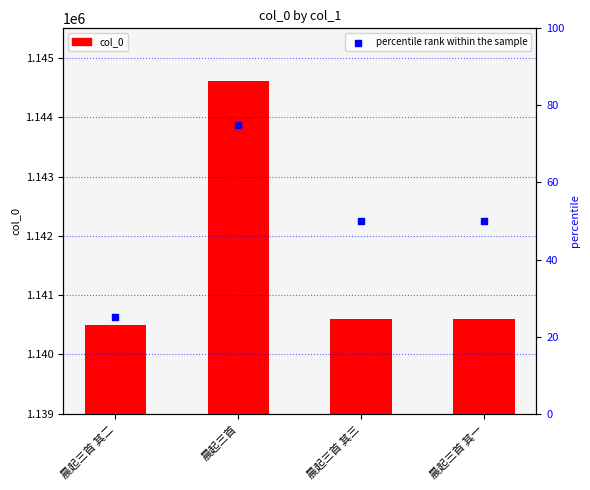

Which series has the largest total across all categories?

col_0